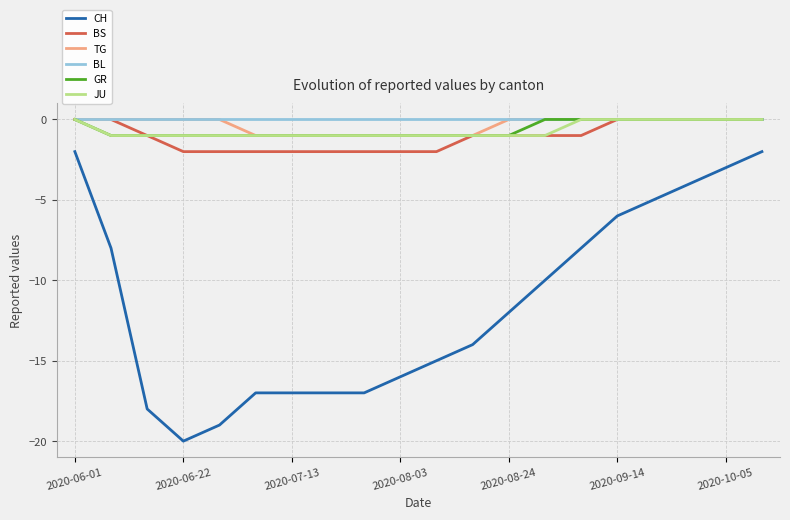

Which series has the widest spread of values?

CH